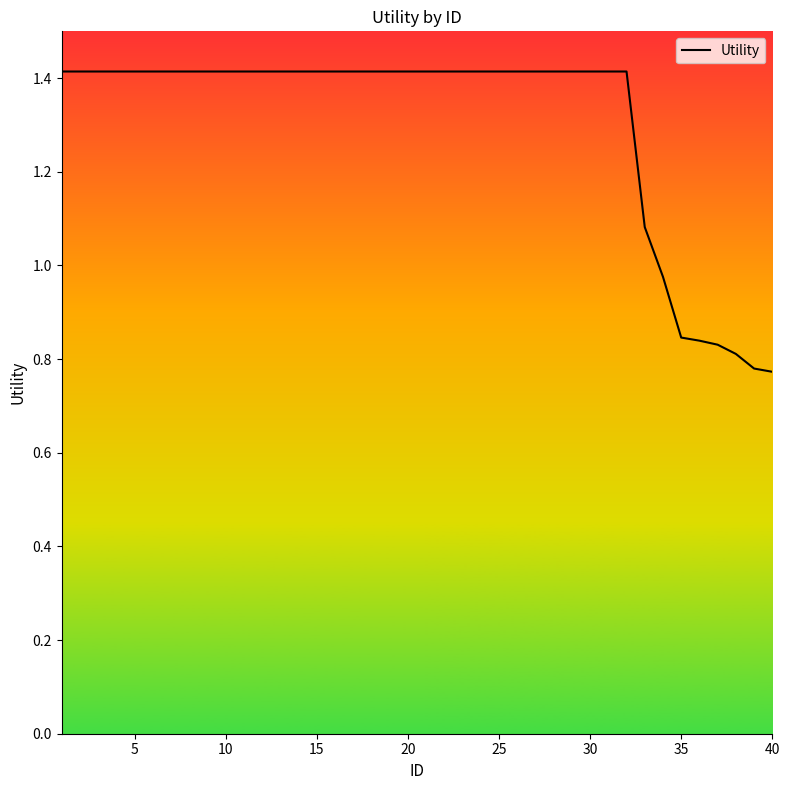

How many data points are above 1?

33